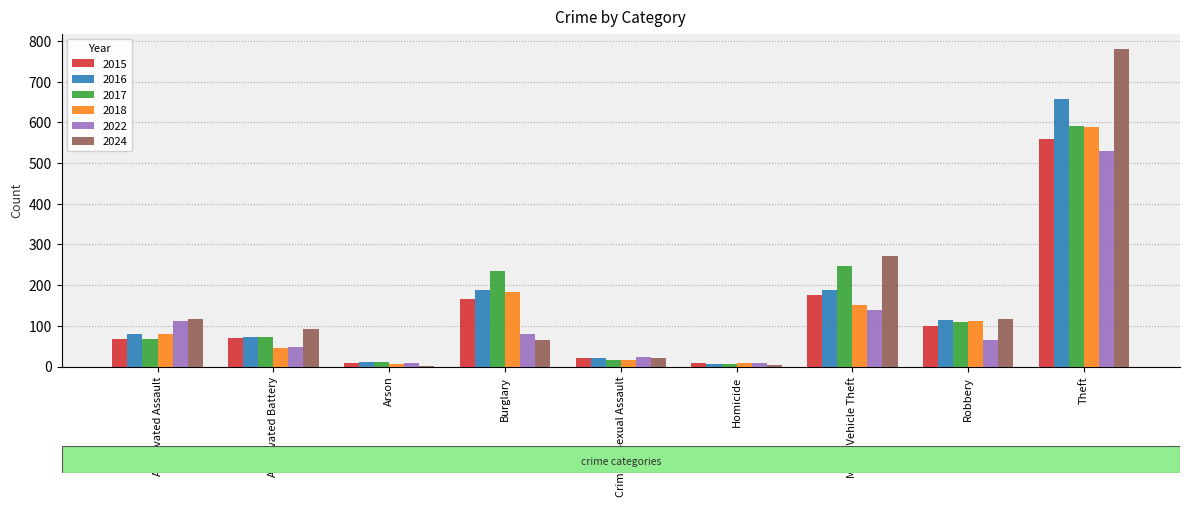

Between Burglary and Homicide, which series saw the biggest shift?

2017